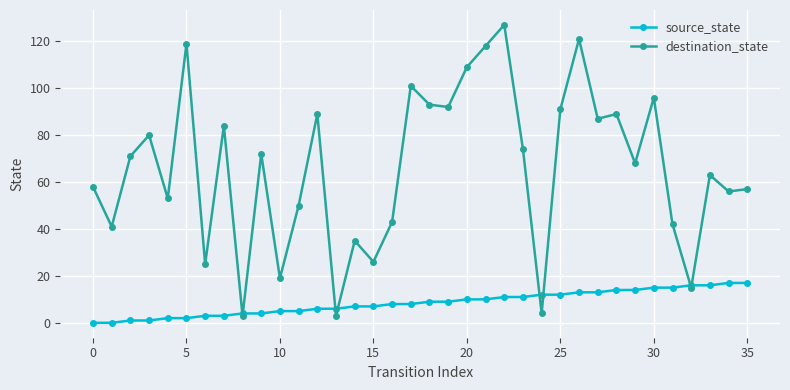

Which series has the largest range (max minus min)?

destination_state